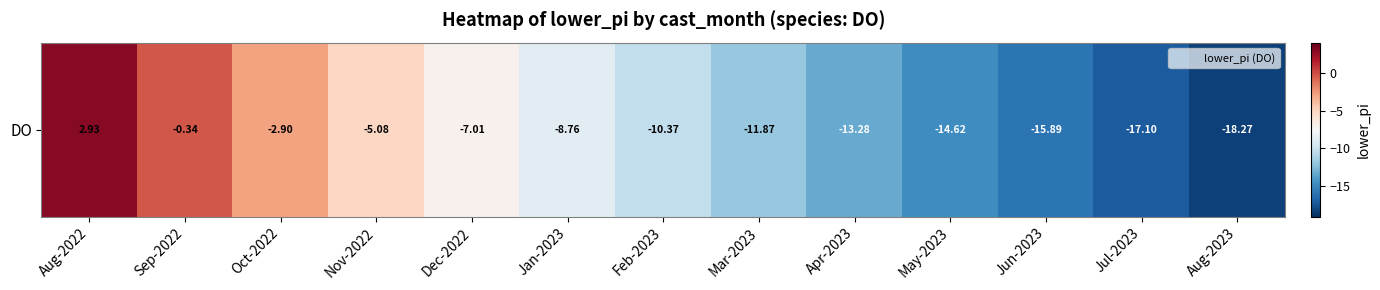

The chart shows a value of -26.2 at Jul-2023. True or false?

False